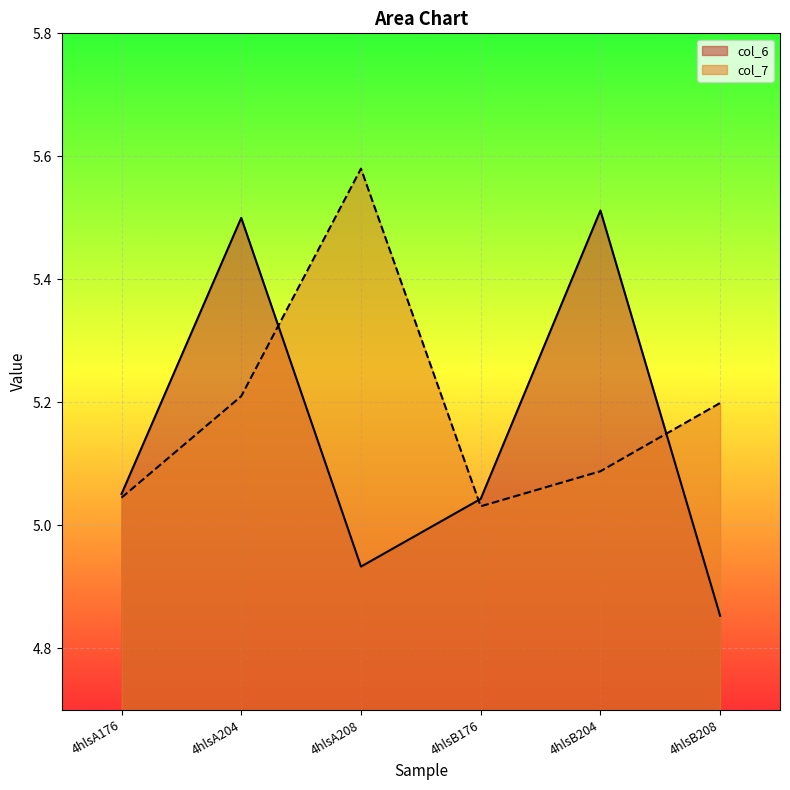

Which has a higher value, 4hlsA204 or 4hlsA176?

4hlsA204